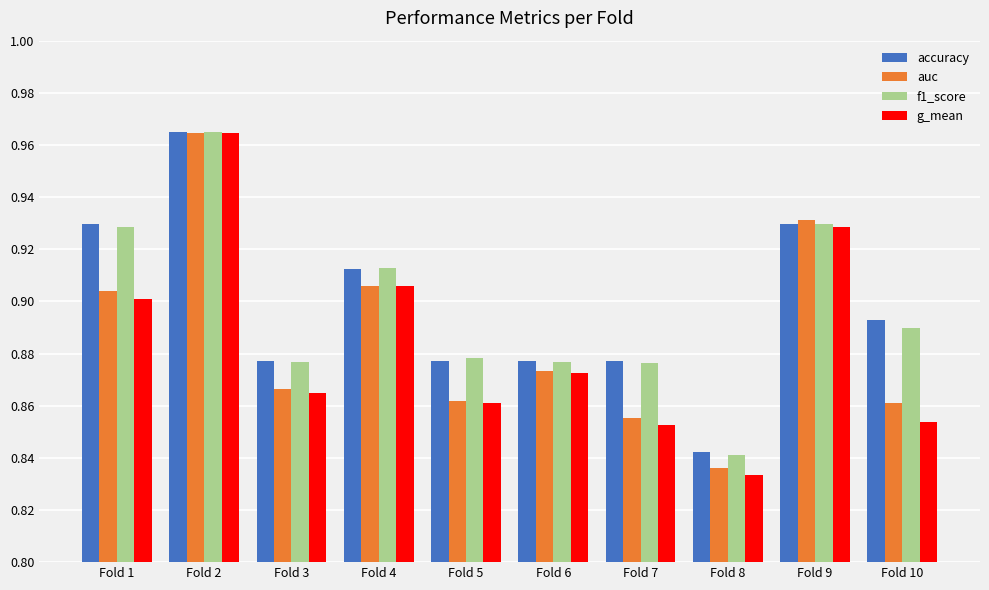

At which label does accuracy reach its minimum?

Fold 8